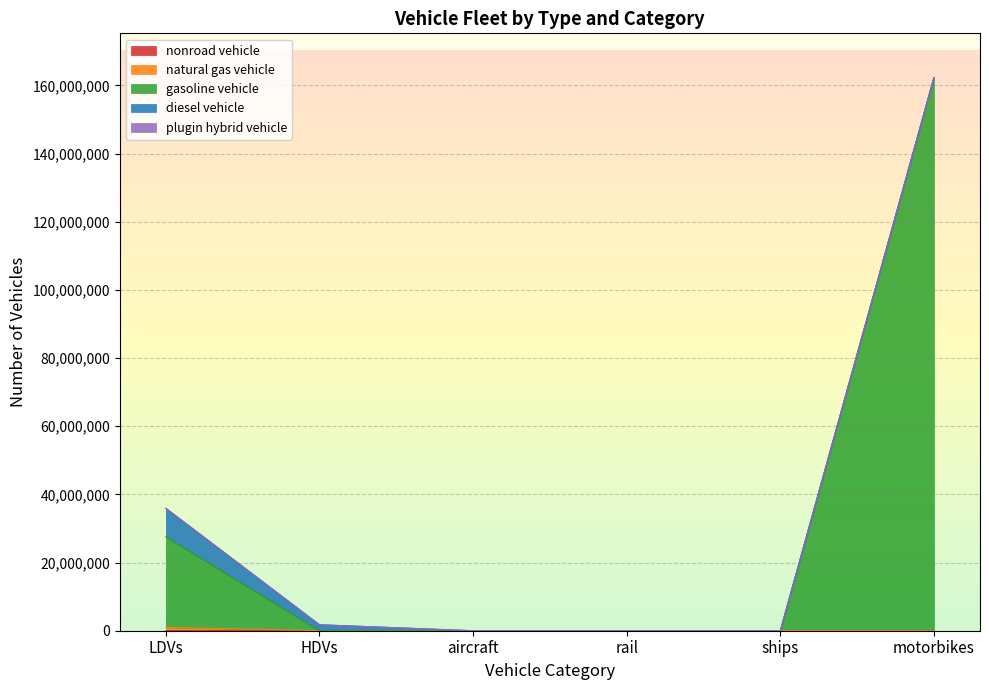

Where is nonroad vehicle nearest to the value 3071?

aircraft